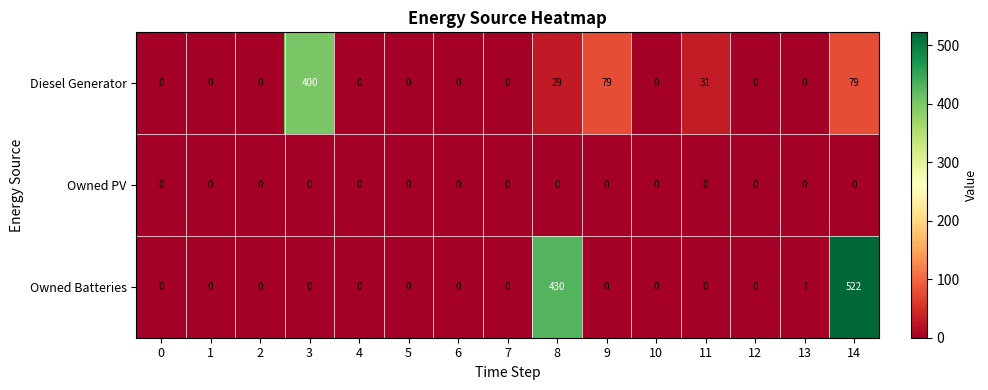

The Diesel Generator series shows 218 at 0. True or false?

False